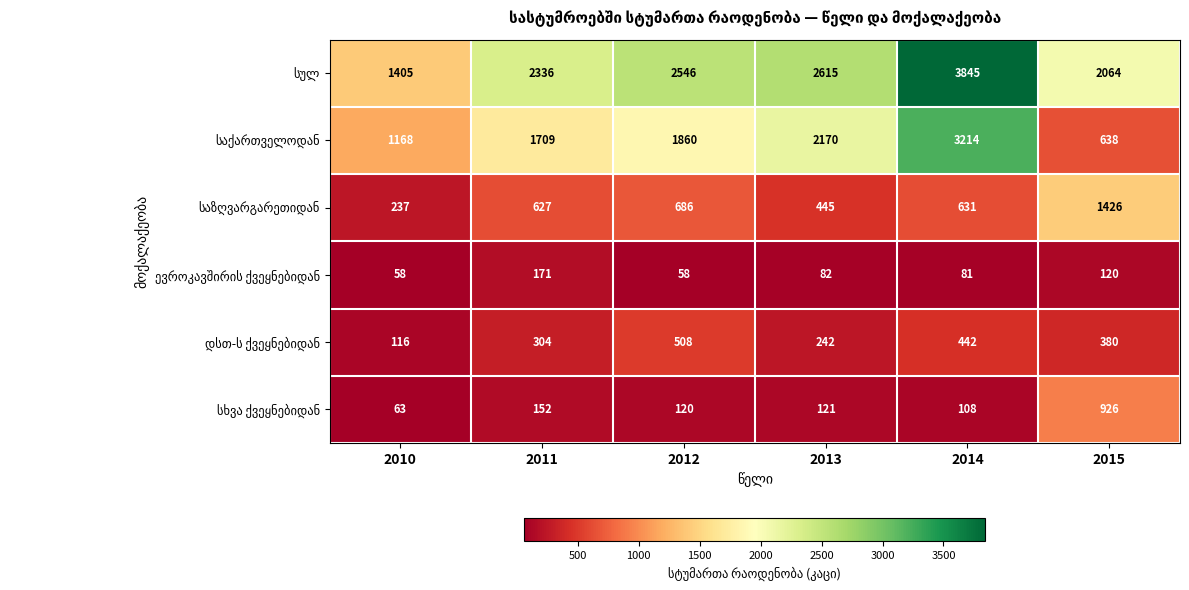

What is the greatest value displayed?

3845